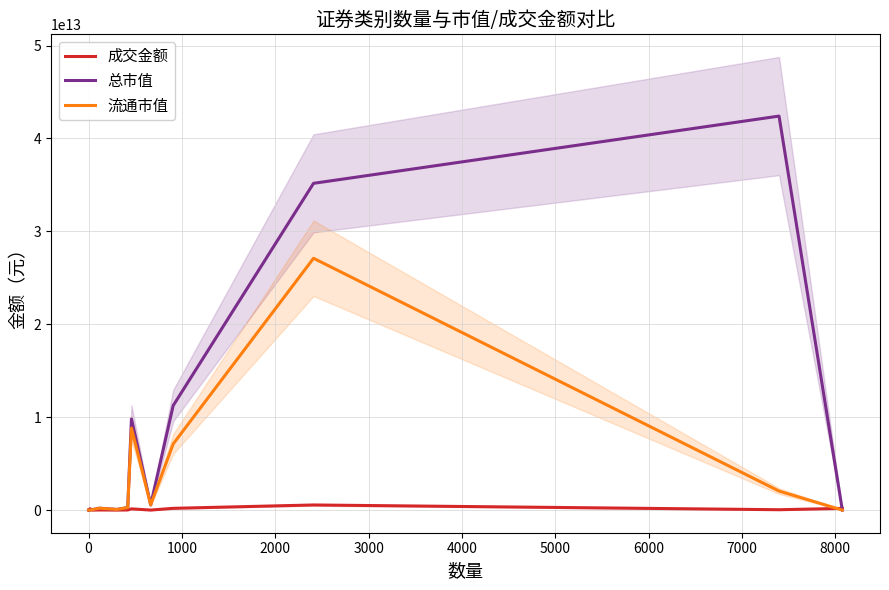

Which series has the widest spread of values?

总市值